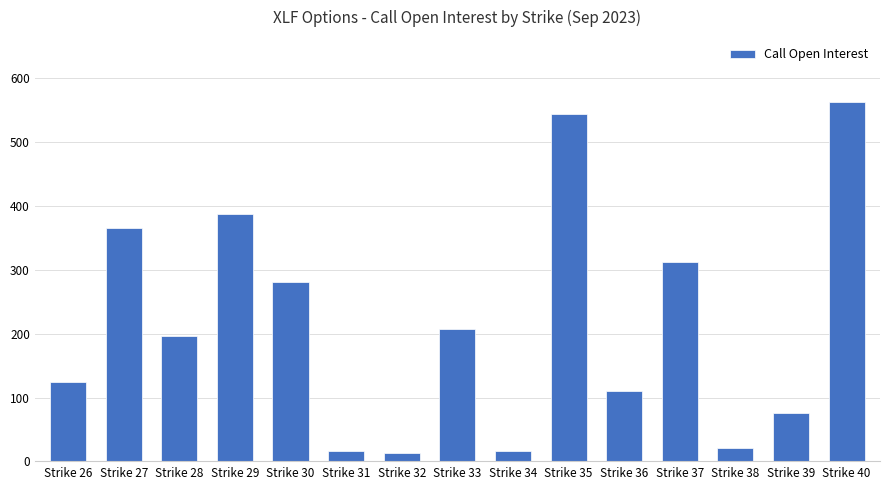

What is the minimum value shown in the chart?

14